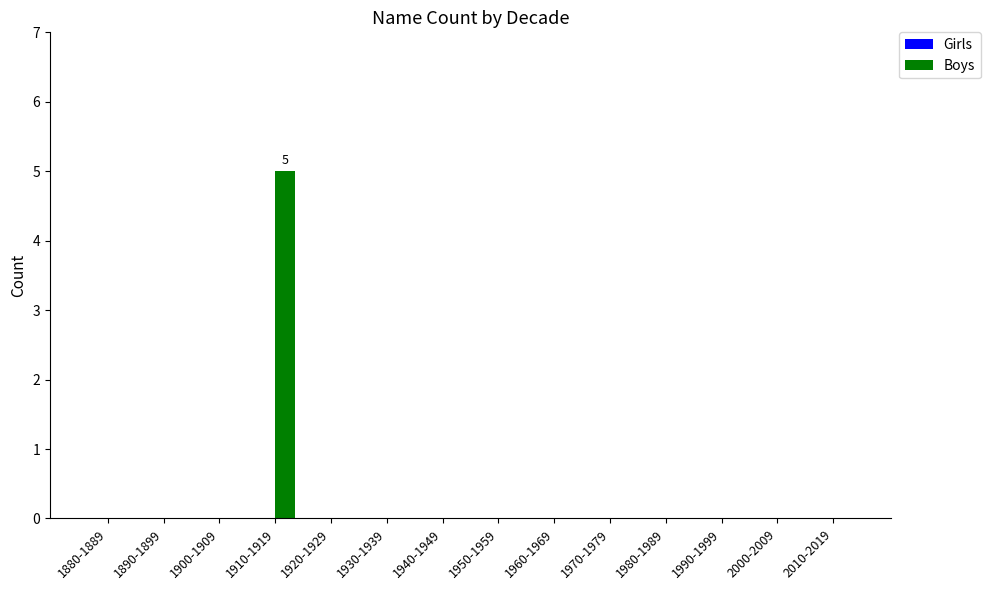

Reading left to right, transcribe all the data shown in this chart.

1880-1889=0	1890-1899=0	1900-1909=0	1910-1919=5	1920-1929=0	1930-1939=0	1940-1949=0	1950-1959=0	1960-1969=0	1970-1979=0	1980-1989=0	1990-1999=0	2000-2009=0	2010-2019=0